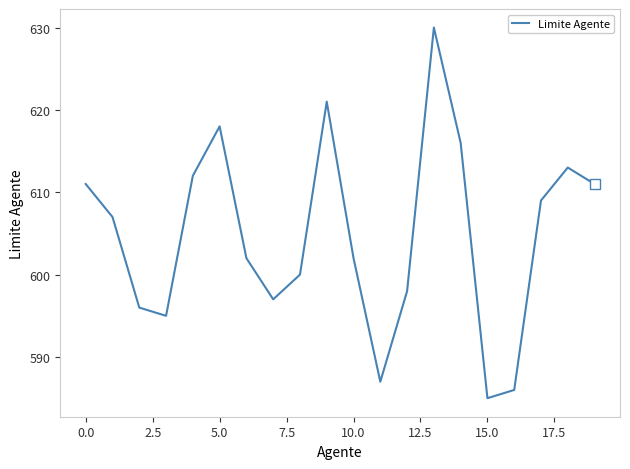

What is the smallest value displayed?

585